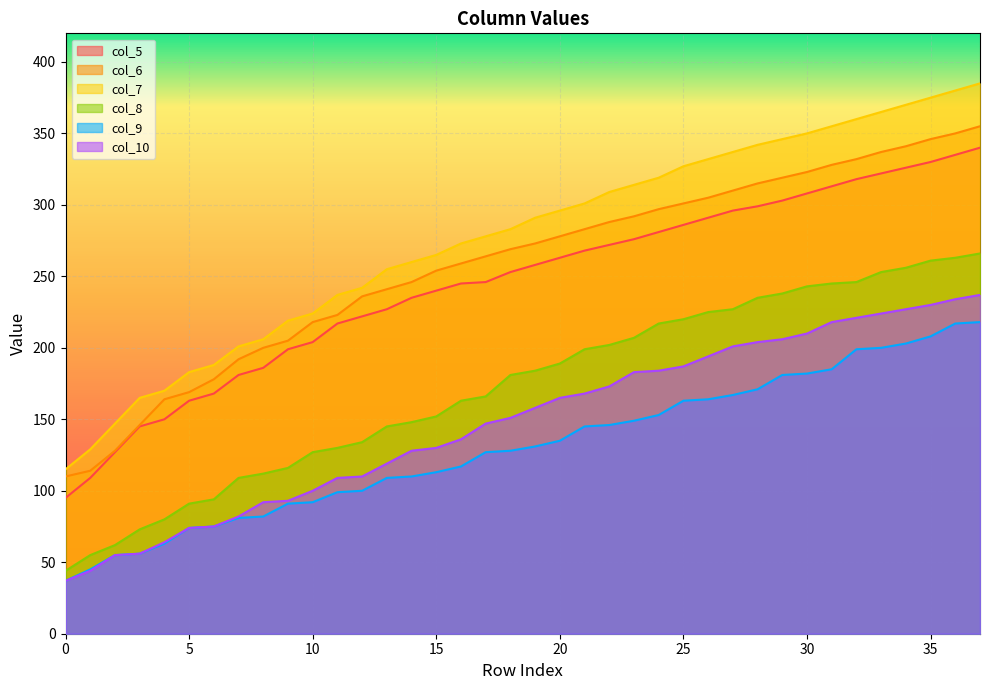

How many lines are shown in the chart?

6